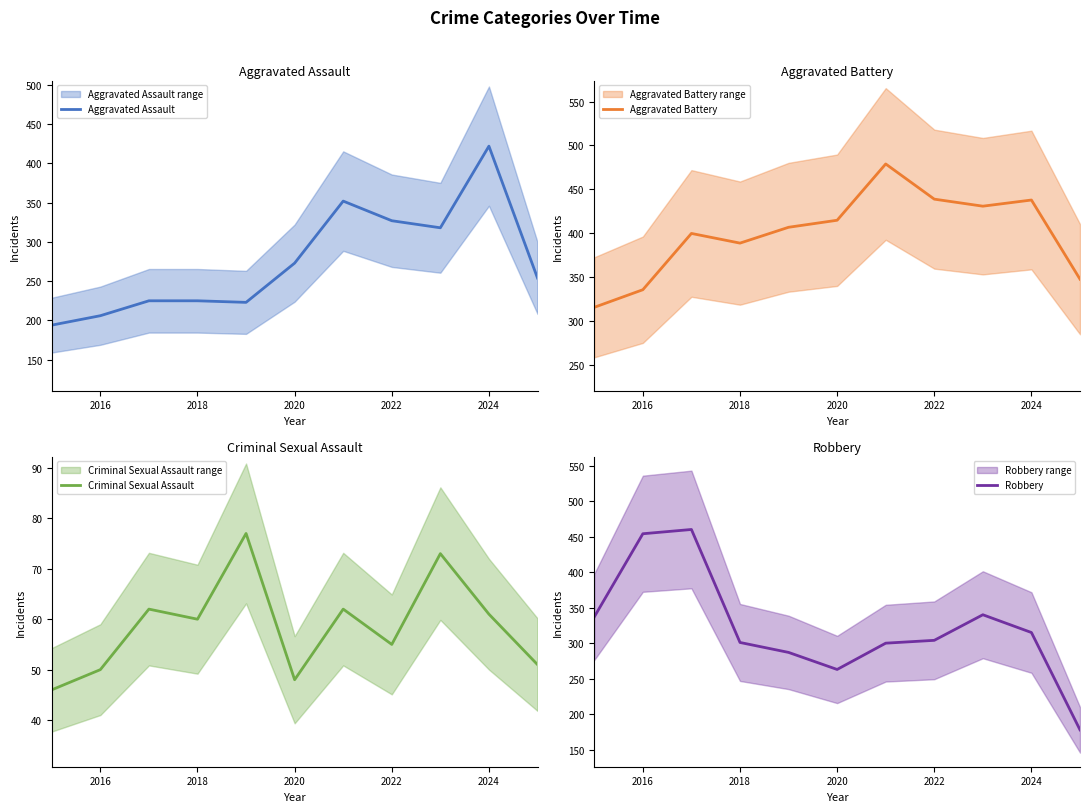

Is it true that Robbery equals 304 at 2022?

True